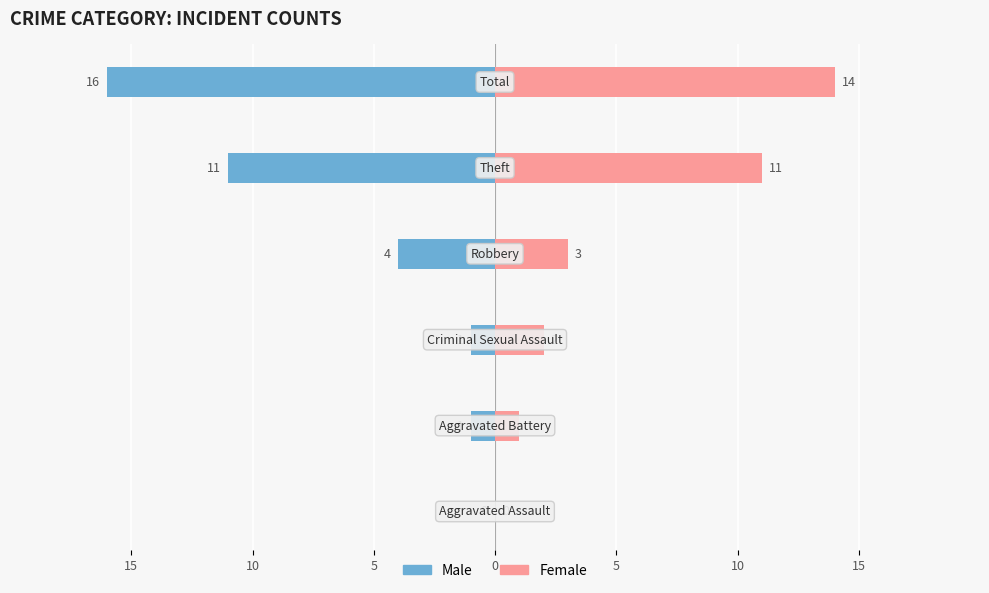

Reading left to right, transcribe all the data shown in this chart.

Male: 0	-1	-1	-4	-11	-16
Female: 0	1	2	3	11	14